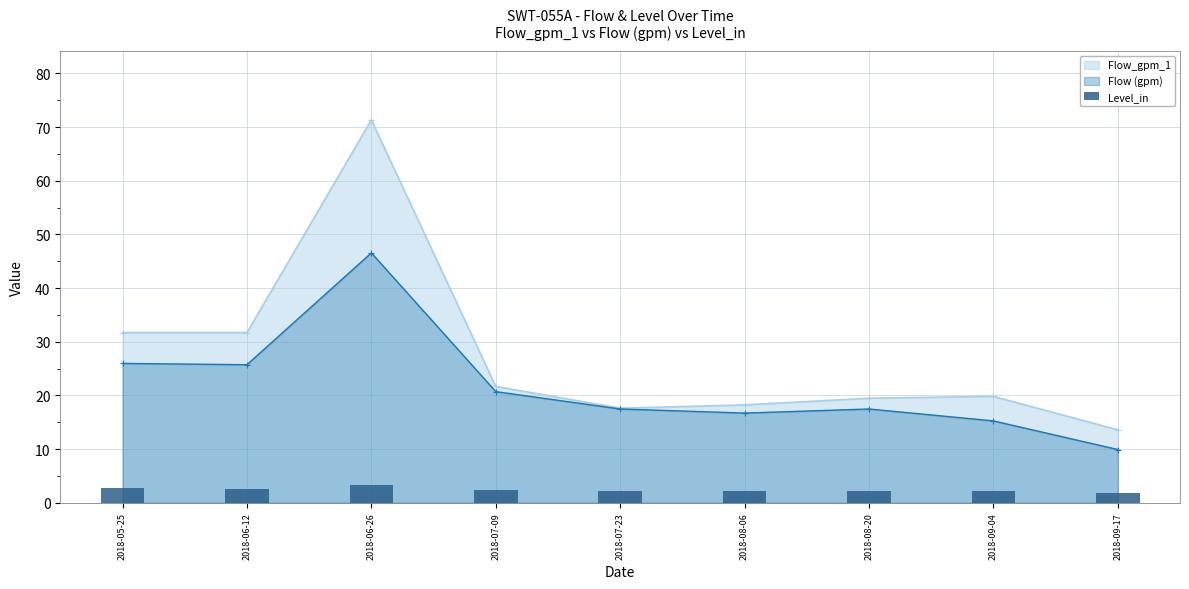

Is it true that Flow (gpm) equals 9.9 at 2018-09-17?

True